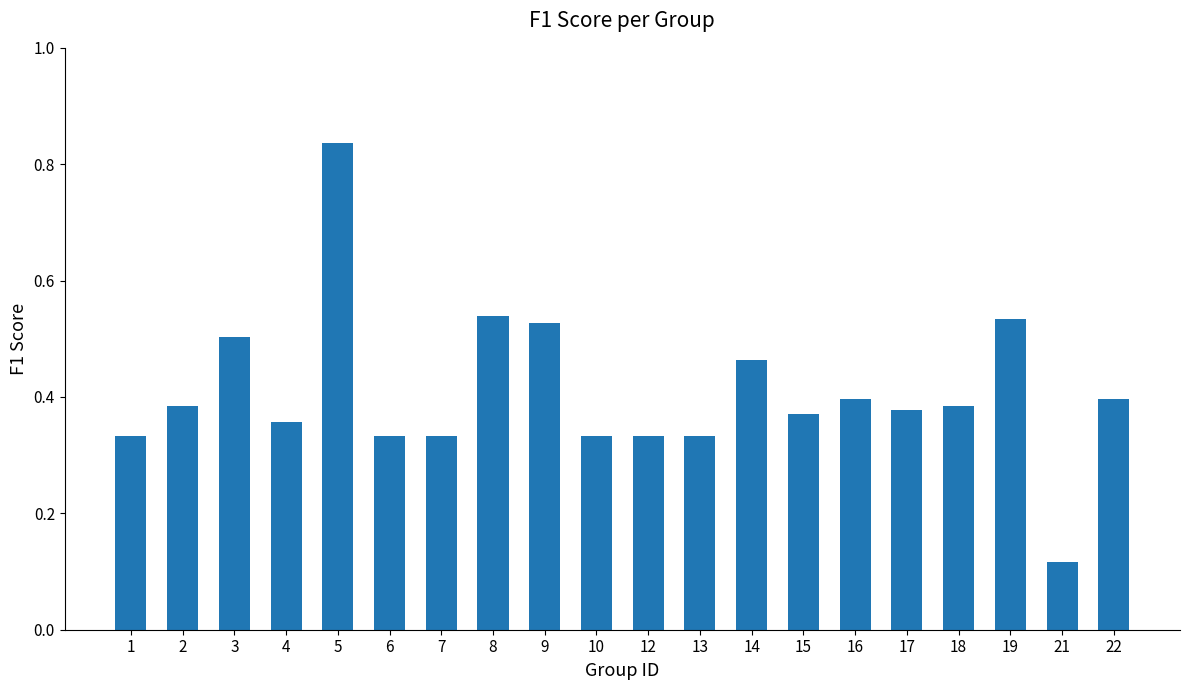

Where is the data nearest to the value 0?

21